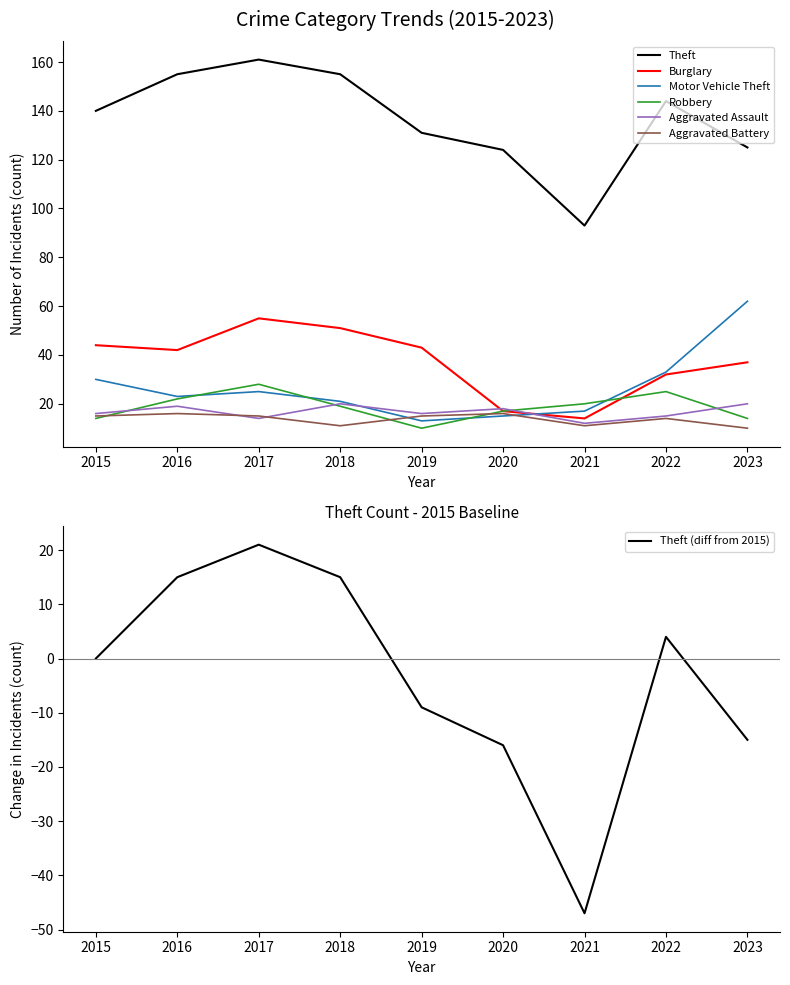

Is the value of Robbery at 2020 greater than the value of Aggravated Assault at 2022?

Yes